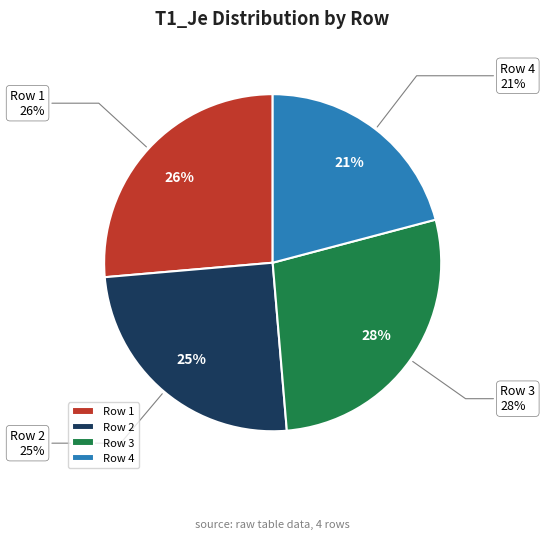

How many slices are in this pie chart?

4